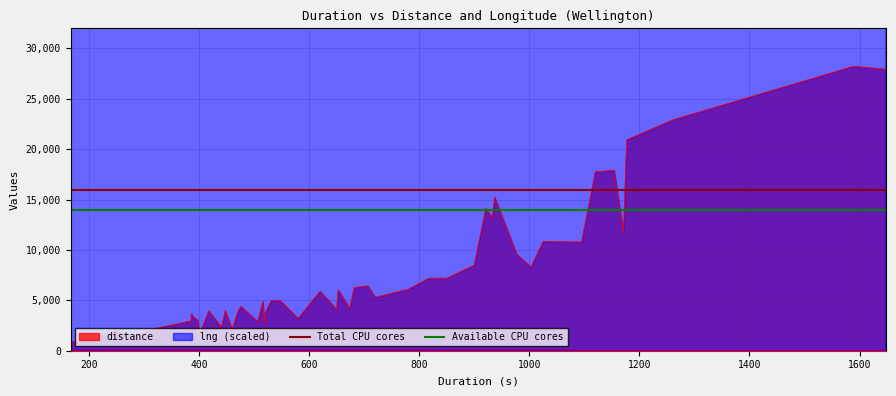

What is the value of the Total CPU cores point at the 1st from the left?

16000